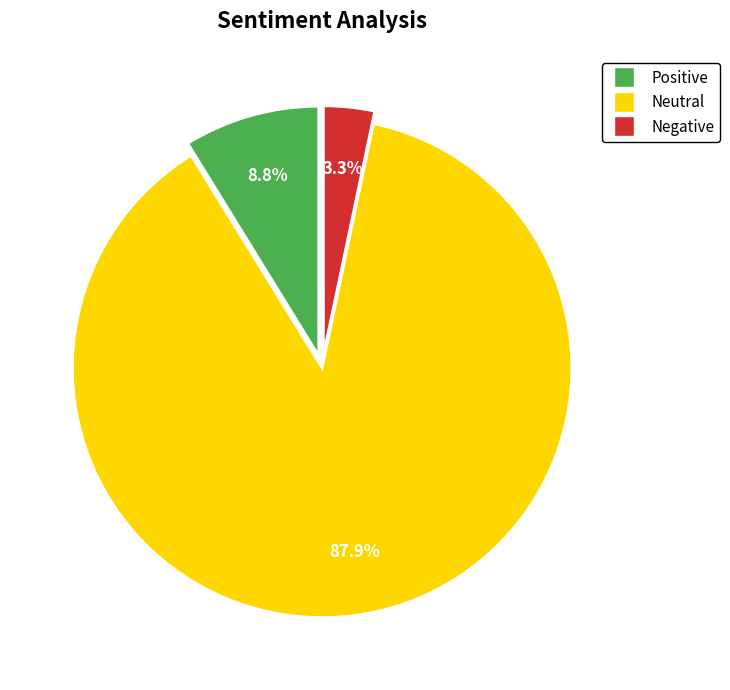

Rank the categories by value from lowest to highest.

Negative, Positive, Neutral